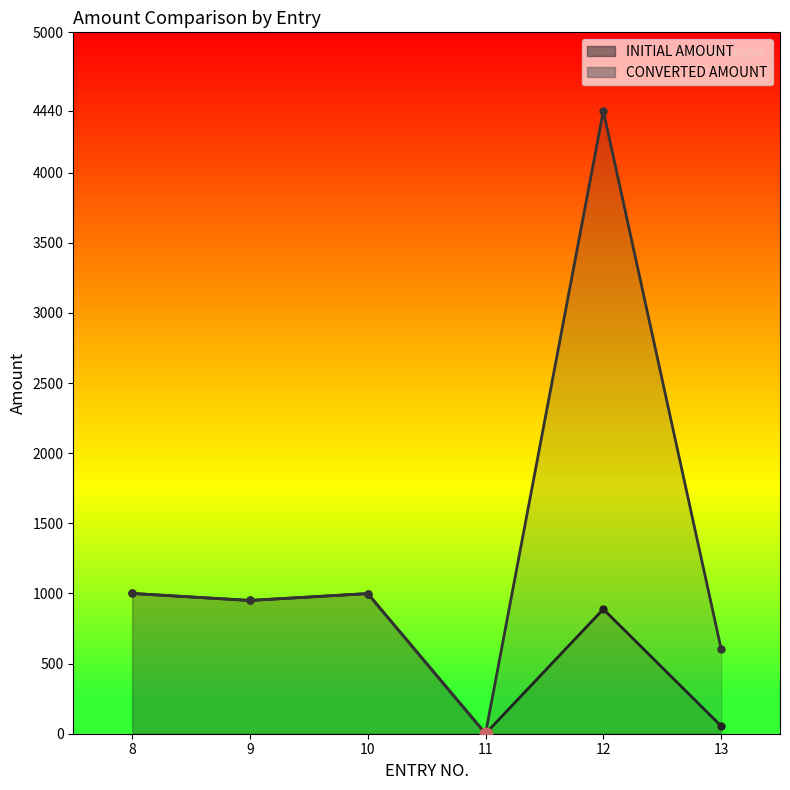

At which category does the chart reach its peak across all series?

8